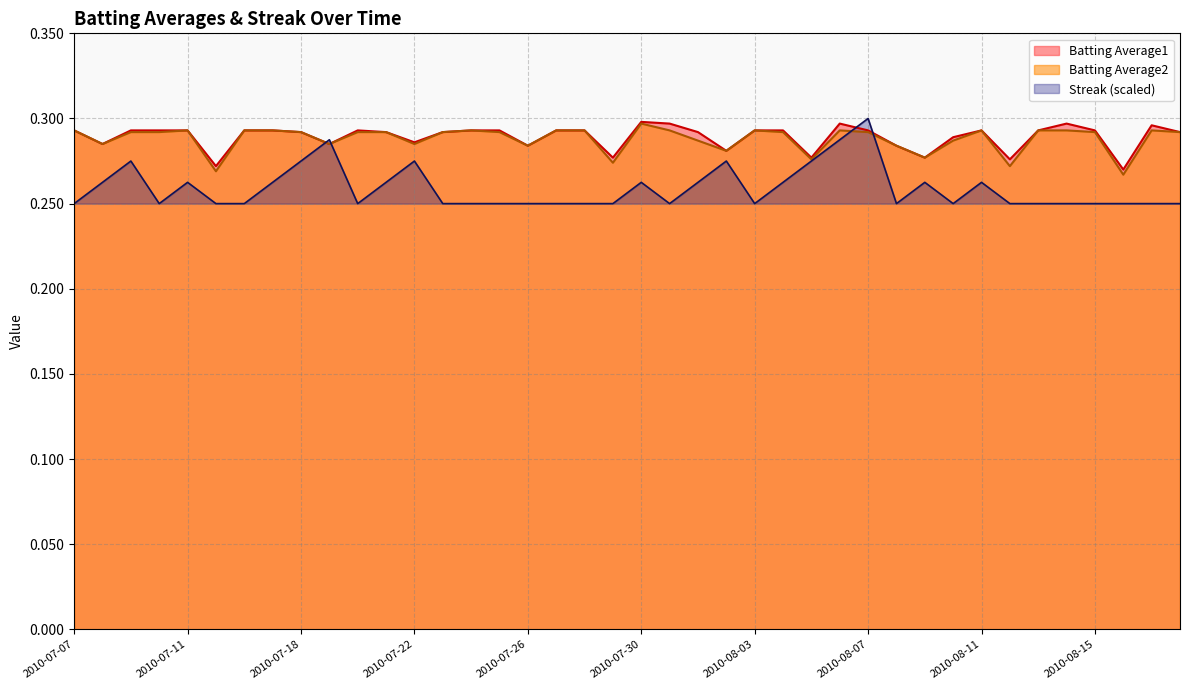

What is the total value across all series at 2010-07-29?

0.8